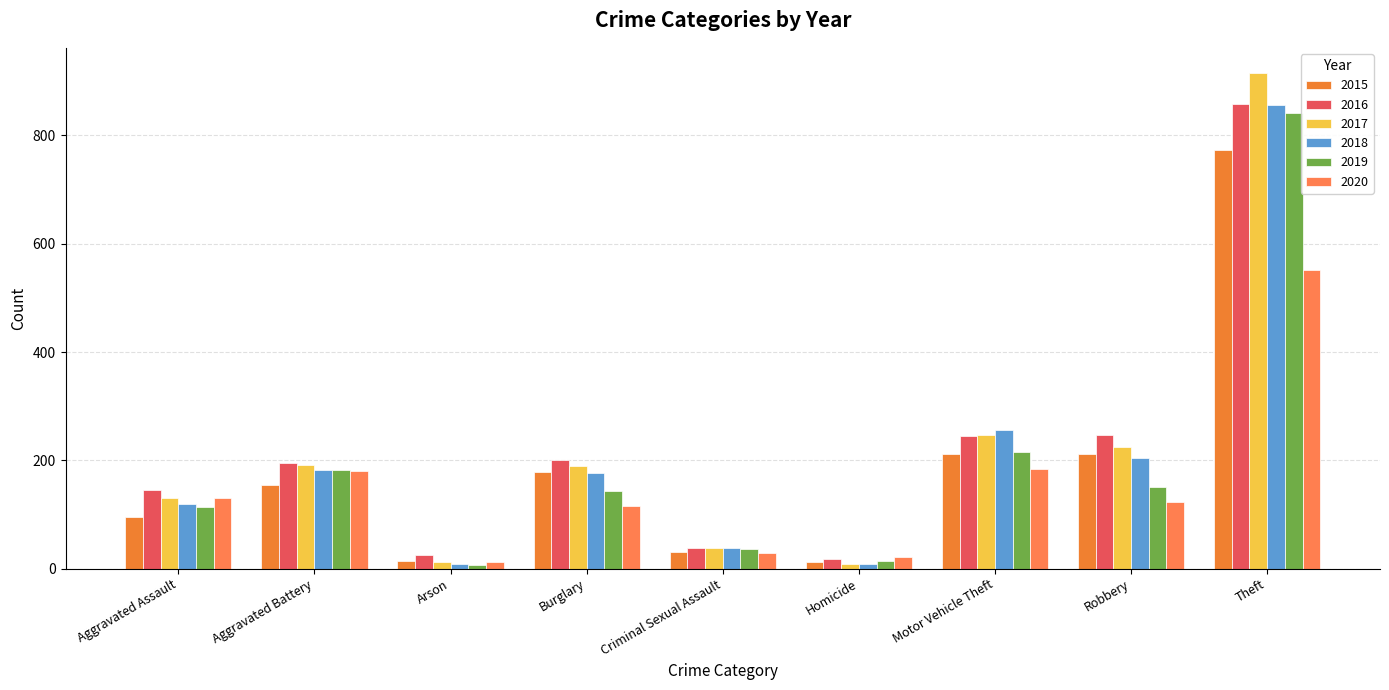

What is the difference between the second highest and minimum values in the 2020 series?

172